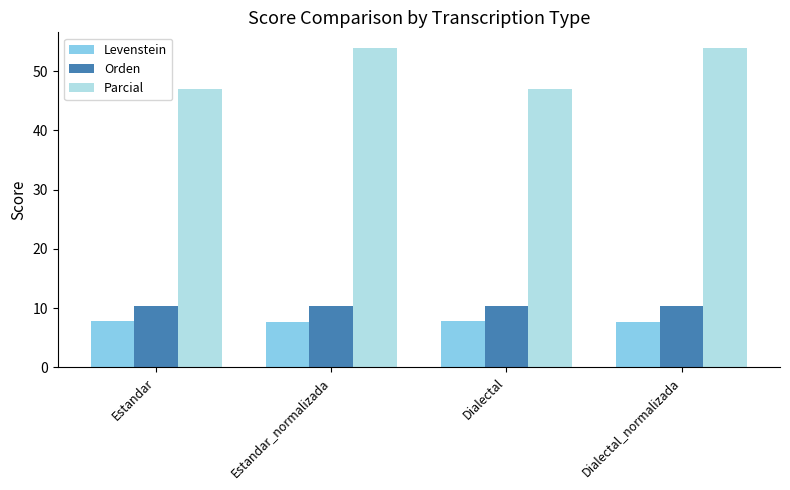

Count the number of data series in this chart.

3